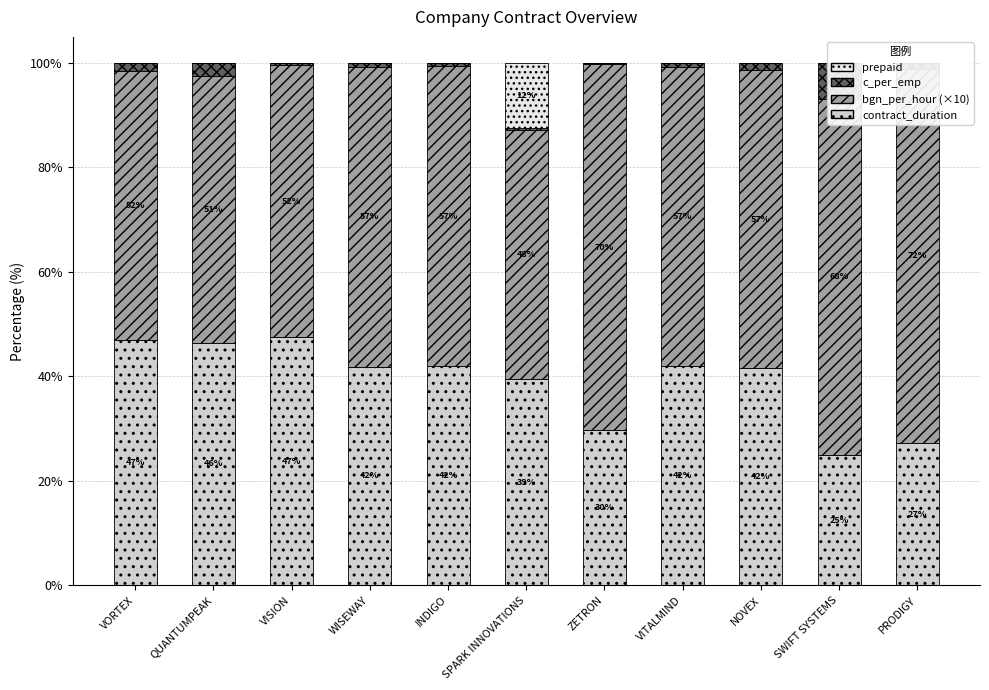

Which series changed the most between VISION and ZETRON?

bgn_per_hour (×10)